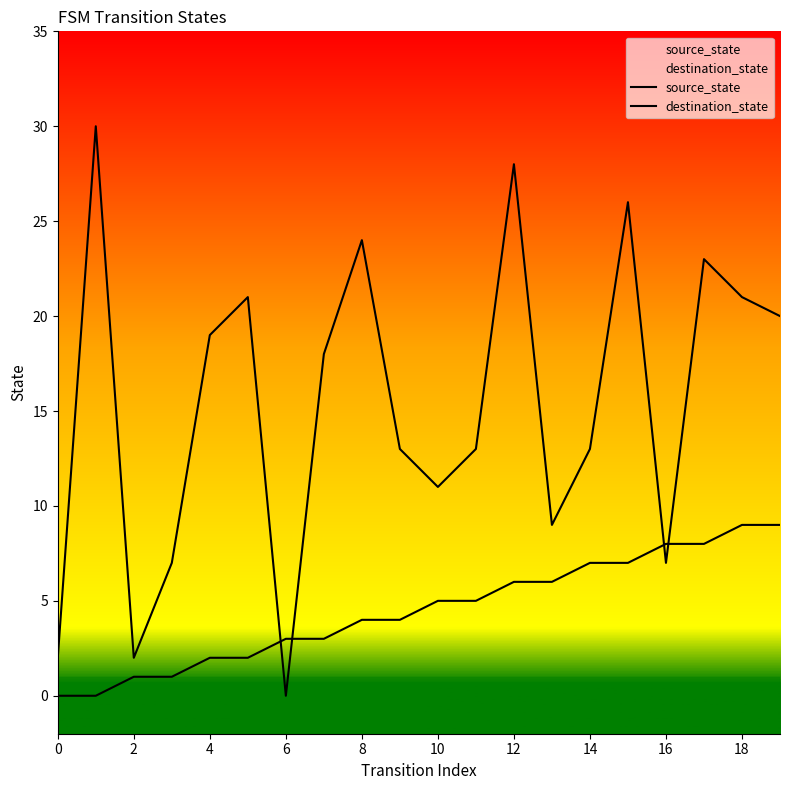

Where is destination_state nearest to the value 15?

18